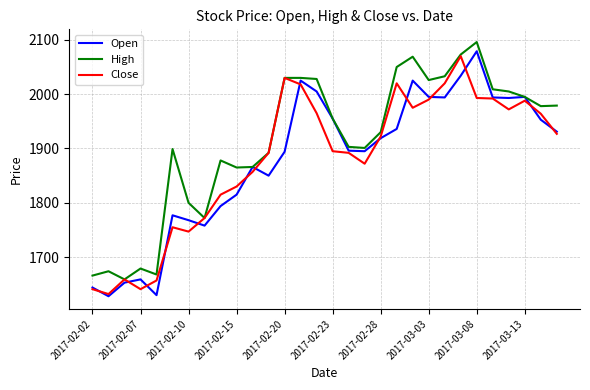

Which series has the largest total across all categories?

High